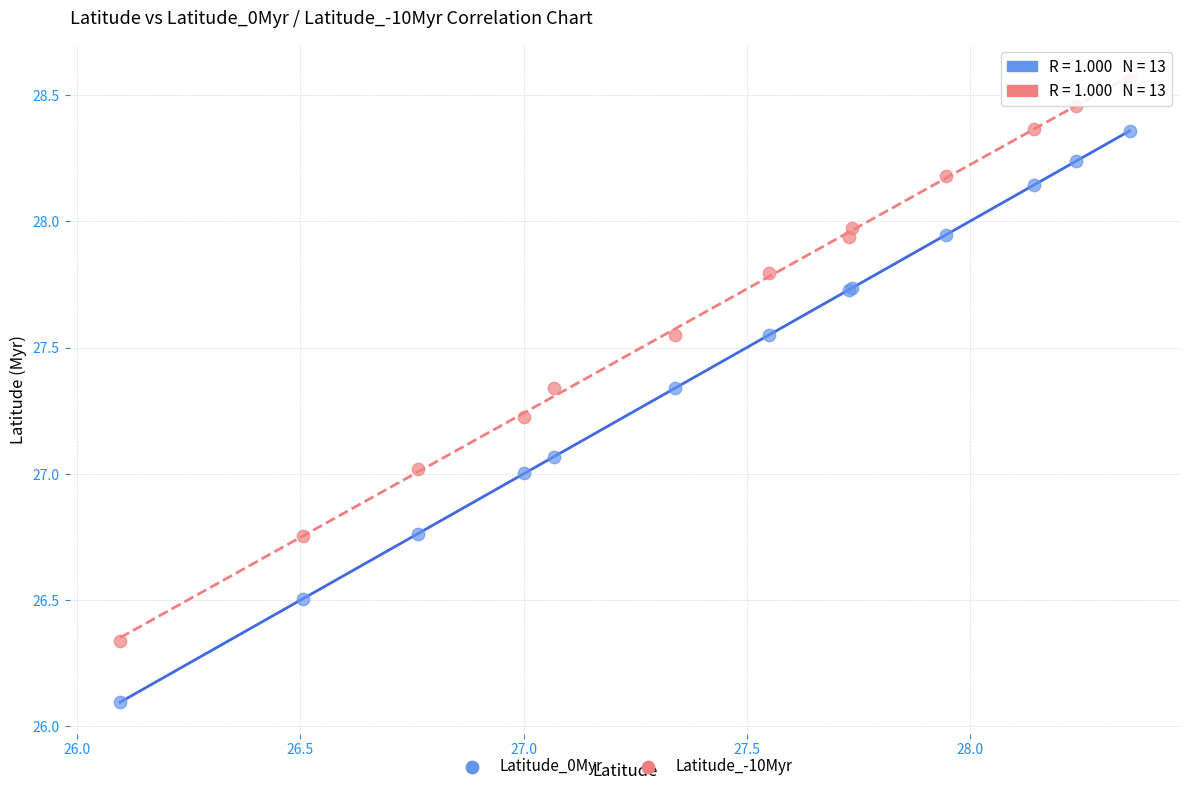

Which series has the widest spread of Y values?

Latitude_0Myr